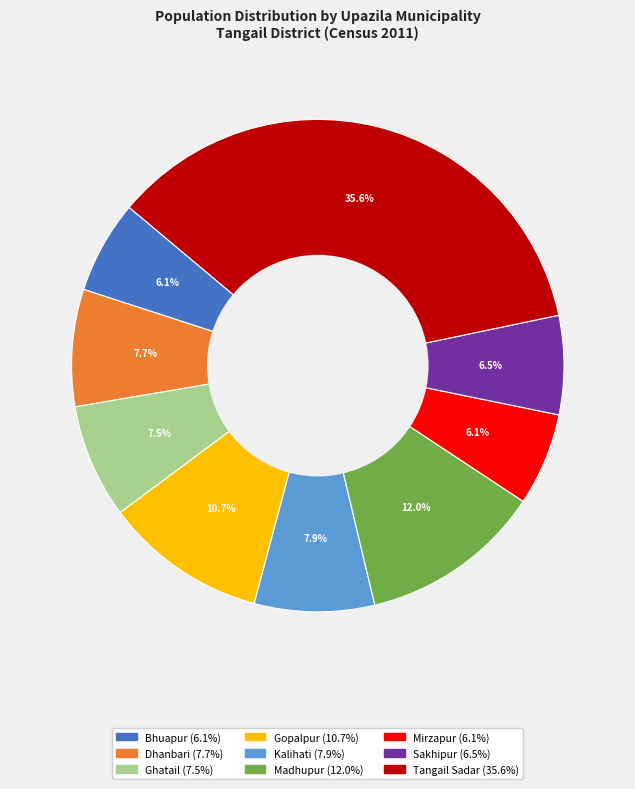

Between Gopalpur and Bhuapur, which is larger?

Gopalpur